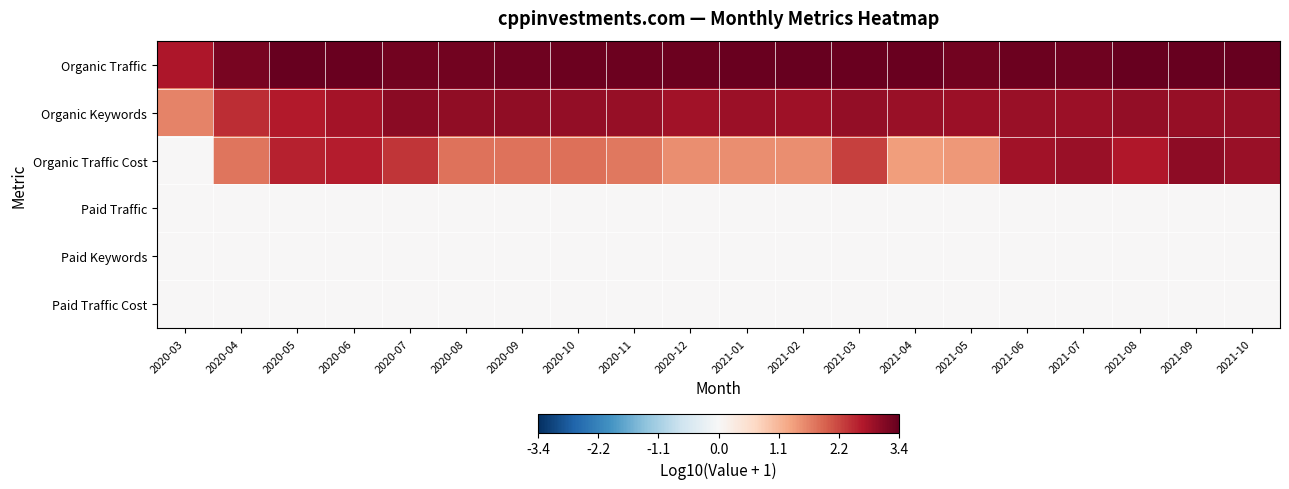

Between 2020-03 and 2020-05, which series saw the biggest shift?

Organic Traffic Cost